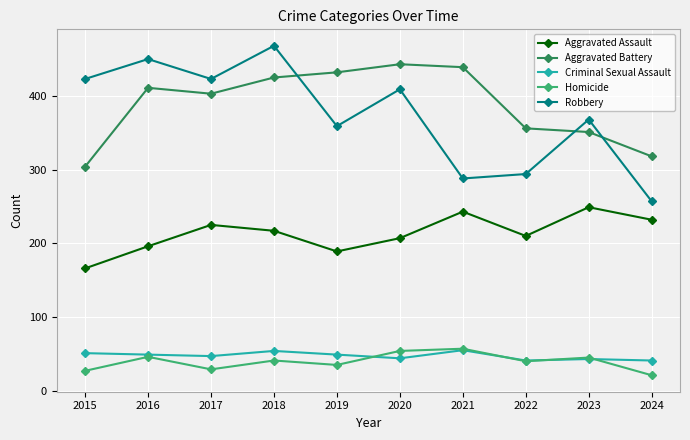

What is the sum of all Aggravated Battery values?

3882